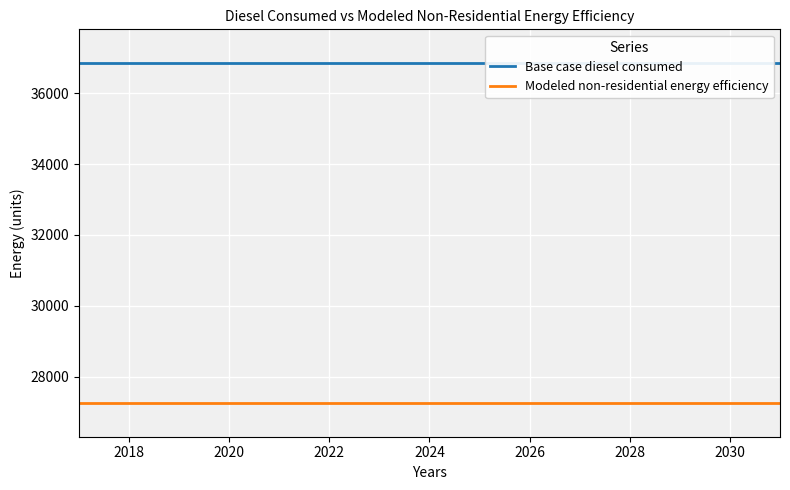

Is this an area chart (filled region under the line)?

No